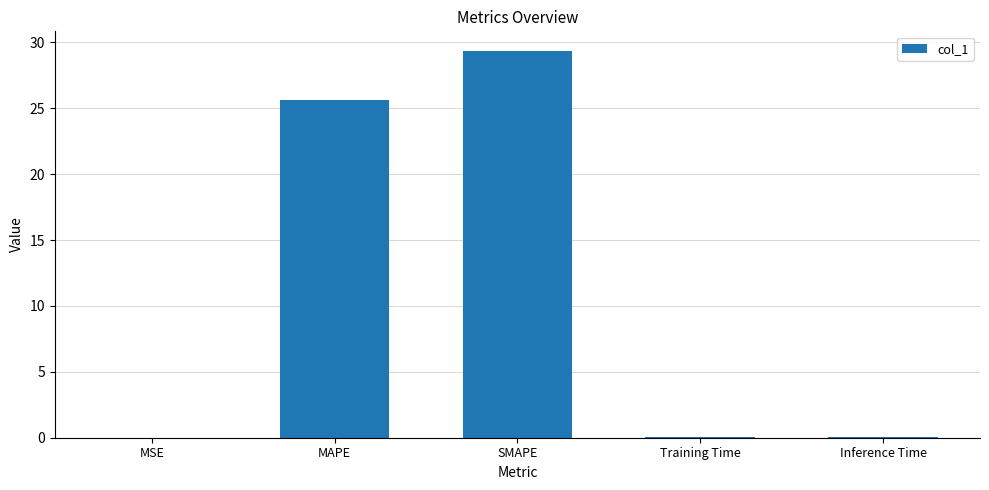

Where is the data nearest to the value 14?

MAPE